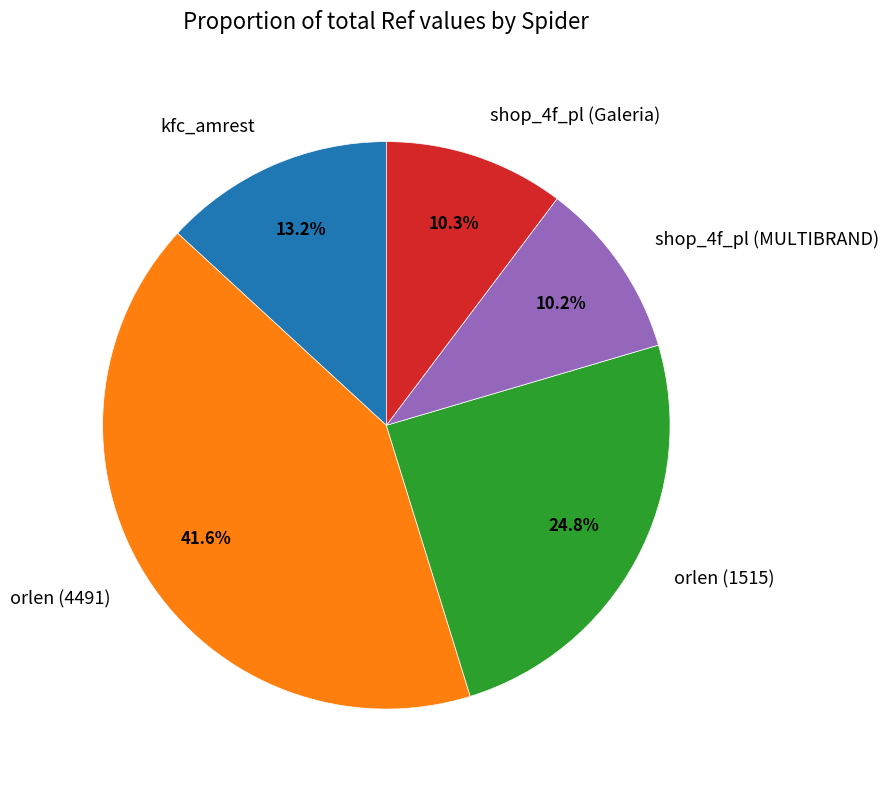

To the nearest percent, what percentage of the pie is kfc_amrest?

13%